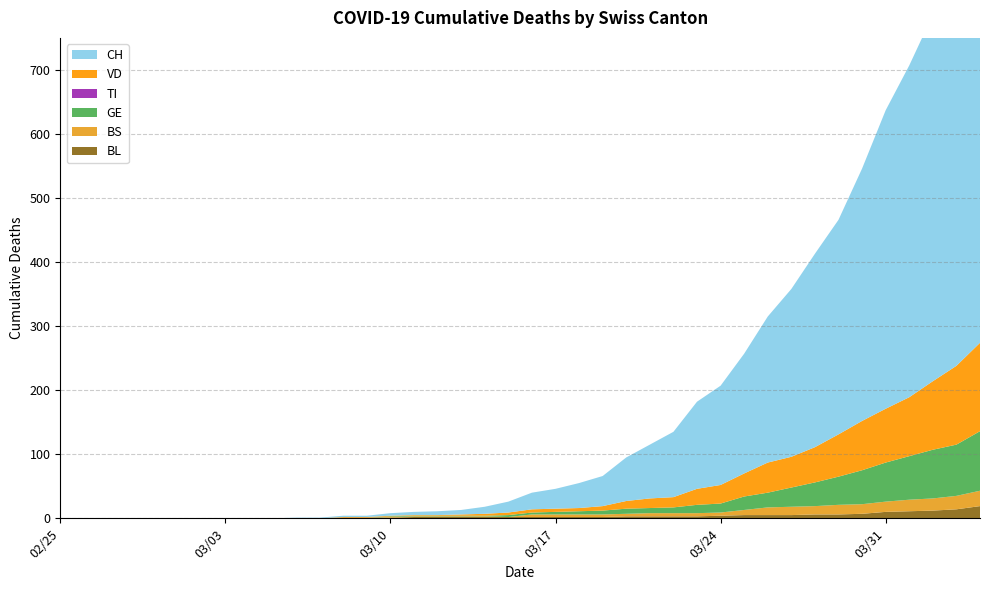

Reading right to left, transcribe all the data shown in this chart.

BL: 2020-04-04=19	2020-04-03=14	2020-04-02=12	2020-04-01=11	2020-03-31=10	2020-03-30=7	2020-03-29=6	2020-03-28=6	2020-03-27=5	2020-03-26=5	2020-03-25=5	2020-03-24=4	2020-03-23=3	2020-03-22=3	2020-03-21=3	2020-03-20=3	2020-03-19=2	2020-03-18=2	2020-03-17=2	2020-03-16=2	2020-03-15=2	2020-03-14=2	2020-03-13=2	2020-03-12=2	2020-03-11=2	2020-03-10=1	2020-03-09=1	2020-03-08=1	2020-03-07=0	2020-03-06=0	2020-03-05=0	2020-03-04=0	2020-03-03=0	2020-03-02=0	2020-03-01=0	2020-02-29=0	2020-02-28=0	2020-02-27=0	2020-02-26=0	2020-02-25=0
BS: 2020-04-04=24	2020-04-03=21	2020-04-02=19	2020-04-01=18	2020-03-31=16	2020-03-30=15	2020-03-29=15	2020-03-28=13	2020-03-27=13	2020-03-26=12	2020-03-25=8	2020-03-24=5	2020-03-23=5	2020-03-22=5	2020-03-21=5	2020-03-20=4	2020-03-19=4	2020-03-18=4	2020-03-17=4	2020-03-16=4	2020-03-15=0	2020-03-14=1	2020-03-13=1	2020-03-12=1	2020-03-11=1	2020-03-10=1	2020-03-09=0	2020-03-08=0	2020-03-07=0	2020-03-06=0	2020-03-05=0	2020-03-04=0	2020-03-03=0	2020-03-02=0	2020-03-01=0	2020-02-29=0	2020-02-28=0	2020-02-27=0	2020-02-26=0	2020-02-25=0
GE: 2020-04-04=93	2020-04-03=80	2020-04-02=76	2020-04-01=68	2020-03-31=61	2020-03-30=53	2020-03-29=44	2020-03-28=37	2020-03-27=30	2020-03-26=23	2020-03-25=21	2020-03-24=14	2020-03-23=13	2020-03-22=9	2020-03-21=8	2020-03-20=8	2020-03-19=6	2020-03-18=5	2020-03-17=4	2020-03-16=3	2020-03-15=3	2020-03-14=1	2020-03-13=1	2020-03-12=1	2020-03-11=1	2020-03-10=1	2020-03-09=0	2020-03-08=0	2020-03-07=0	2020-03-06=0	2020-03-05=0	2020-03-04=0	2020-03-03=0	2020-03-02=0	2020-03-01=0	2020-02-29=0	2020-02-28=0	2020-02-27=0	2020-02-26=0	2020-02-25=0
TI: 2020-04-04=0	2020-04-03=0	2020-04-02=0	2020-04-01=0	2020-03-31=0	2020-03-30=0	2020-03-29=0	2020-03-28=0	2020-03-27=0	2020-03-26=0	2020-03-25=0	2020-03-24=0	2020-03-23=0	2020-03-22=0	2020-03-21=0	2020-03-20=0	2020-03-19=0	2020-03-18=0	2020-03-17=0	2020-03-16=0	2020-03-15=0	2020-03-14=0	2020-03-13=0	2020-03-12=0	2020-03-11=0	2020-03-10=0	2020-03-09=0	2020-03-08=0	2020-03-07=0	2020-03-06=0	2020-03-05=0	2020-03-04=0	2020-03-03=0	2020-03-02=0	2020-03-01=0	2020-02-29=0	2020-02-28=0	2020-02-27=0	2020-02-26=0	2020-02-25=0
VD: 2020-04-04=138	2020-04-03=123	2020-04-02=107	2020-04-01=92	2020-03-31=84	2020-03-30=77	2020-03-29=66	2020-03-28=55	2020-03-27=48	2020-03-26=47	2020-03-25=36	2020-03-24=29	2020-03-23=25	2020-03-22=16	2020-03-21=15	2020-03-20=12	2020-03-19=7	2020-03-18=5	2020-03-17=5	2020-03-16=5	2020-03-15=4	2020-03-14=3	2020-03-13=2	2020-03-12=1	2020-03-11=1	2020-03-10=1	2020-03-09=1	2020-03-08=1	2020-03-07=0	2020-03-06=0	2020-03-05=0	2020-03-04=0	2020-03-03=0	2020-03-02=0	2020-03-01=0	2020-02-29=0	2020-02-28=0	2020-02-27=0	2020-02-26=0	2020-02-25=0
CH: 2020-04-04=697	2020-04-03=631	2020-04-02=572	2020-04-01=518	2020-03-31=466	2020-03-30=394	2020-03-29=335	2020-03-28=302	2020-03-27=262	2020-03-26=228	2020-03-25=187	2020-03-24=155	2020-03-23=136	2020-03-22=102	2020-03-21=84	2020-03-20=68	2020-03-19=47	2020-03-18=39	2020-03-17=31	2020-03-16=26	2020-03-15=17	2020-03-14=11	2020-03-13=7	2020-03-12=6	2020-03-11=5	2020-03-10=4	2020-03-09=2	2020-03-08=2	2020-03-07=1	2020-03-06=1	2020-03-05=0	2020-03-04=0	2020-03-03=0	2020-03-02=0	2020-03-01=0	2020-02-29=0	2020-02-28=0	2020-02-27=0	2020-02-26=0	2020-02-25=0